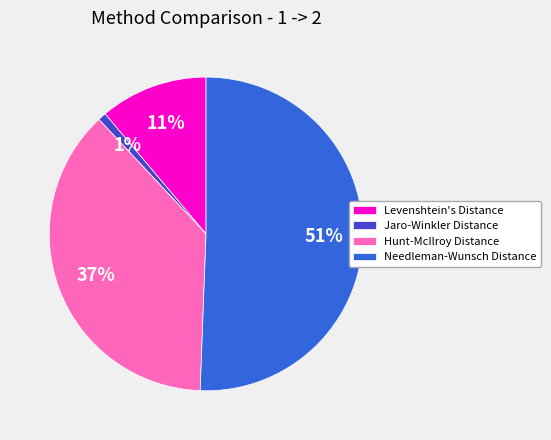

How many slices are in this pie chart?

4